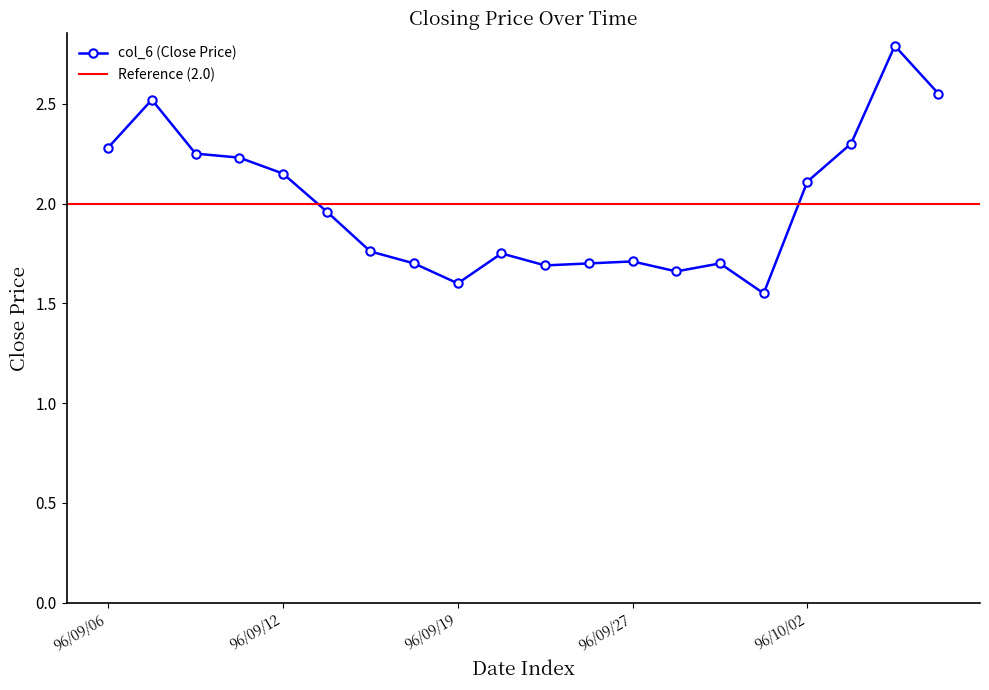

What is the difference between the maximum and second lowest values?

1.2